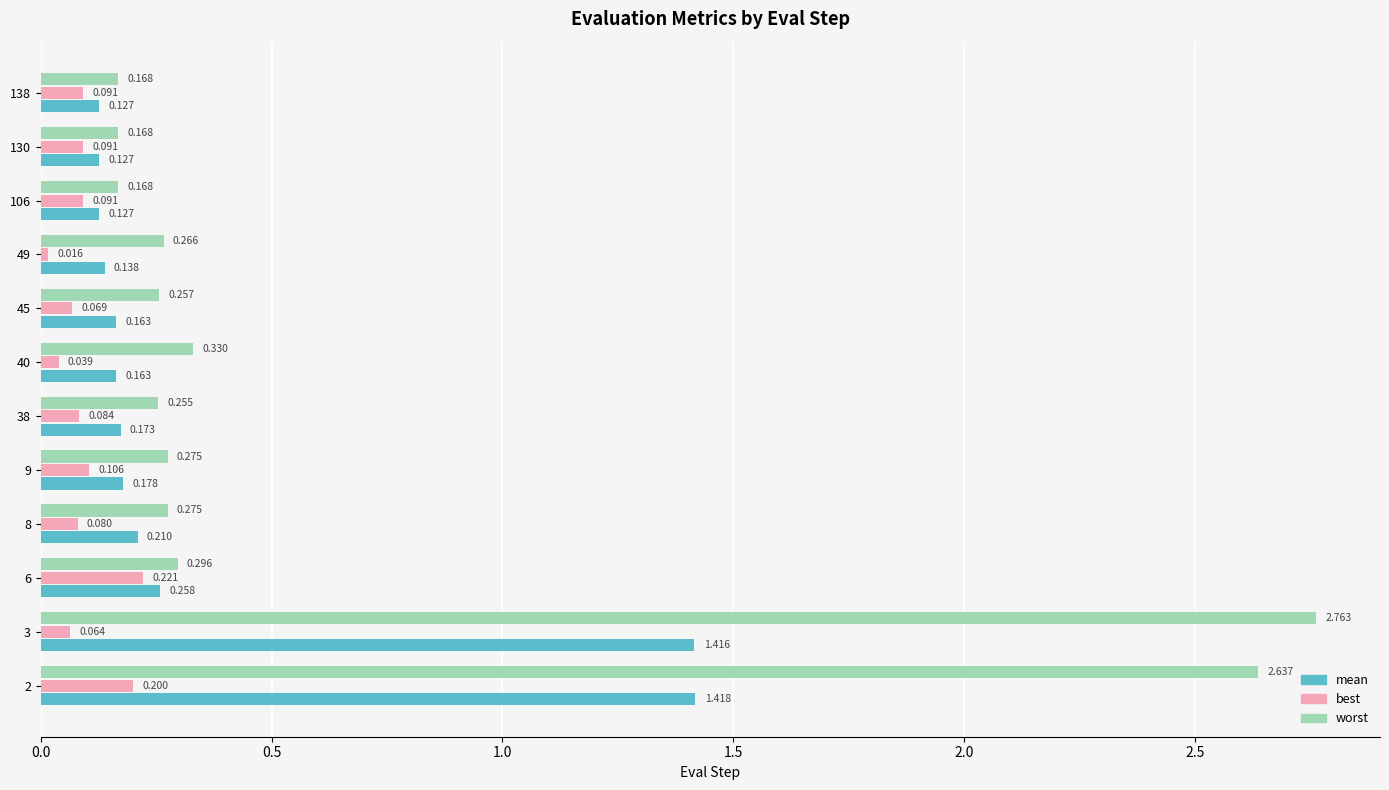

Which series has the largest total across all categories?

worst